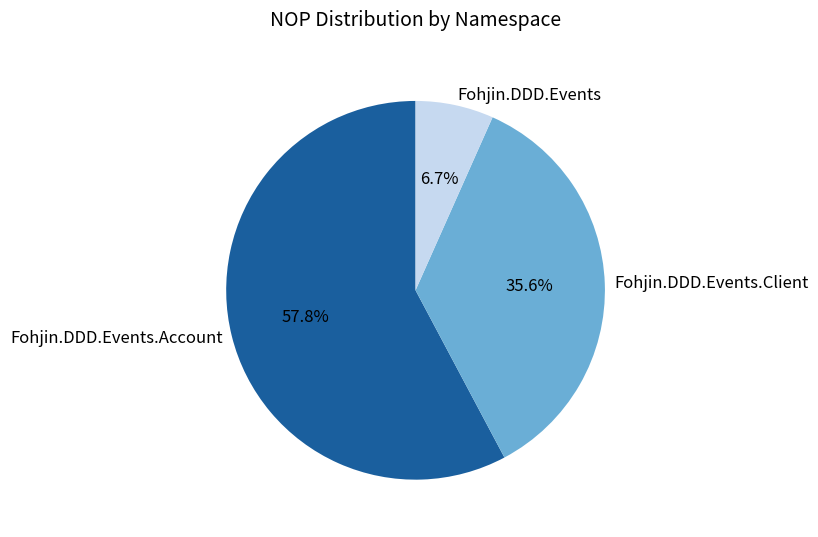

Is there a majority slice in this chart?

Yes